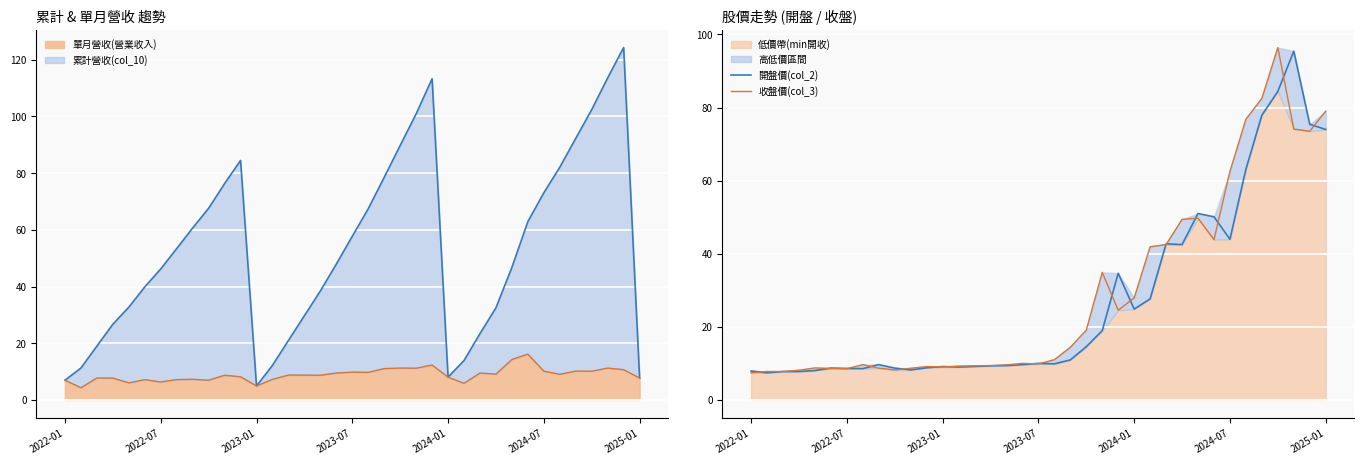

Which has a higher value, 18 or 23?

23